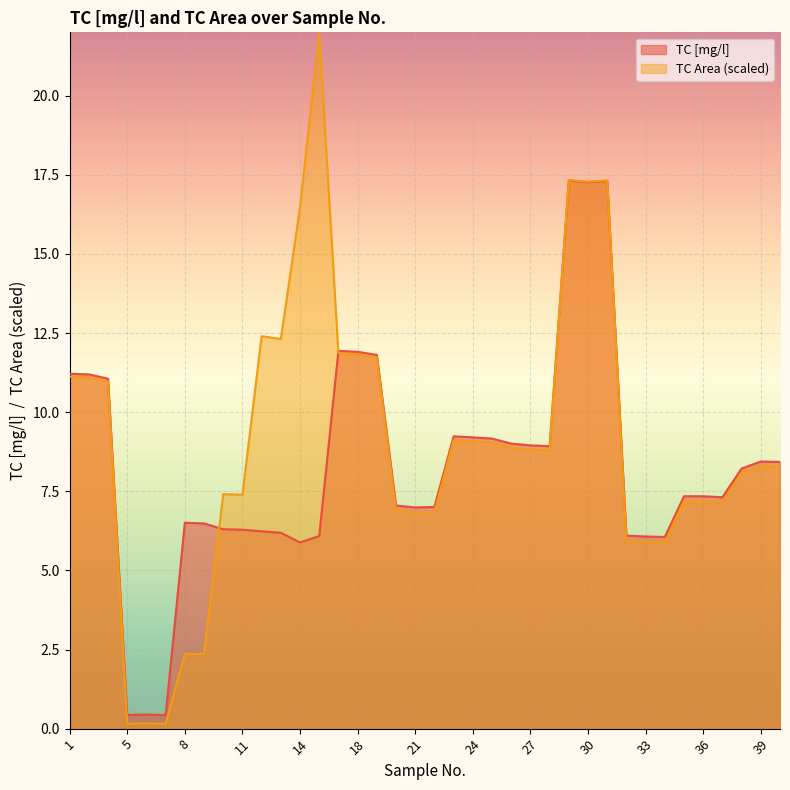

What is the spread (max minus min) of values at 1?

0.1